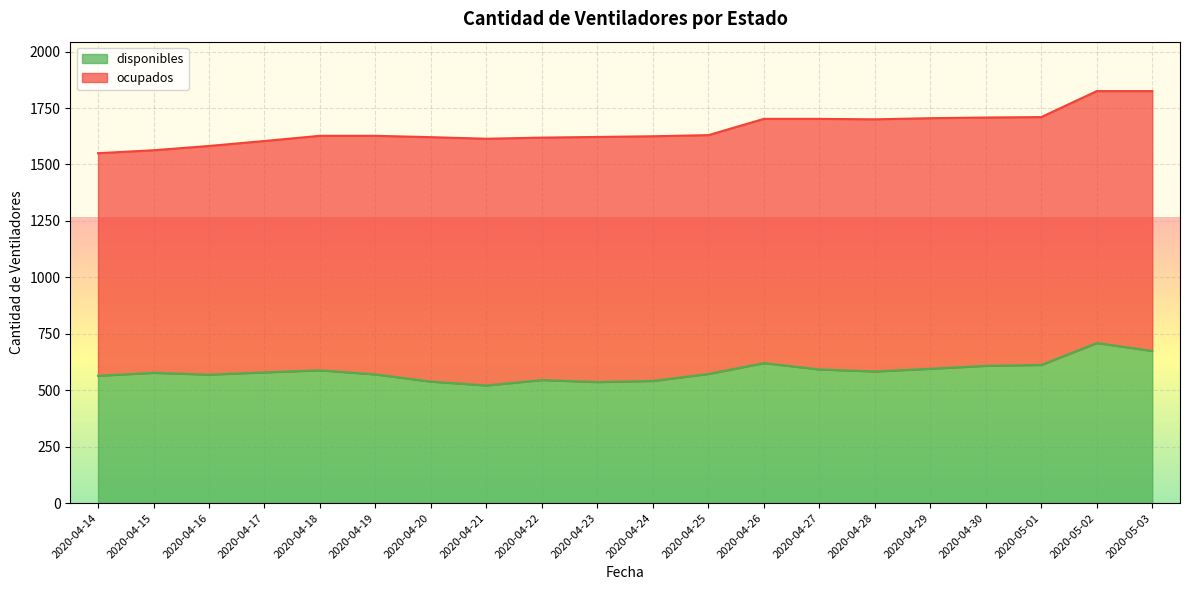

At which category does the chart reach its peak across all series?

2020-05-02